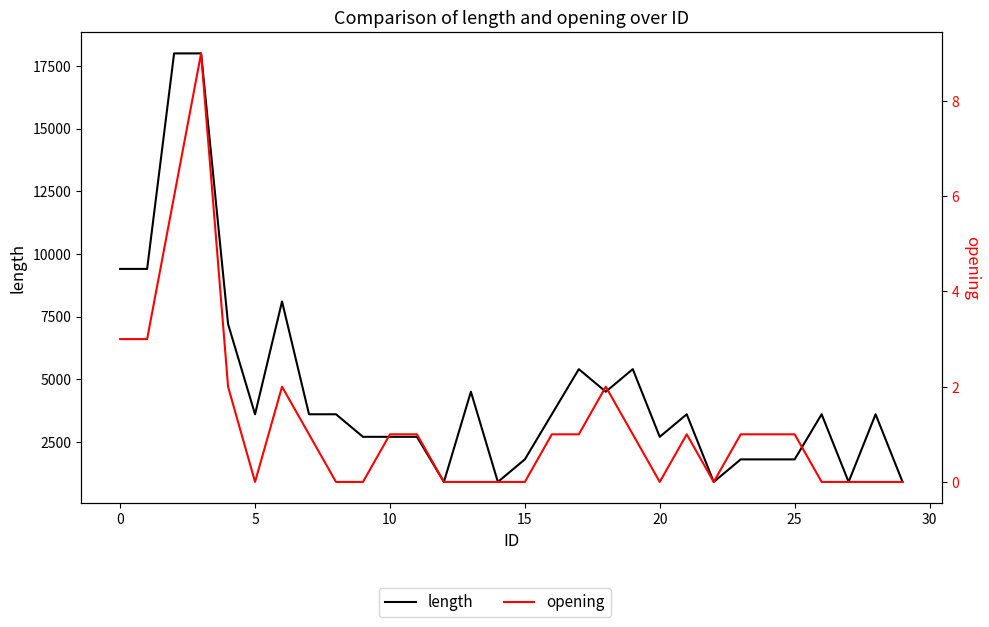

How many positive values does the opening series have?

17